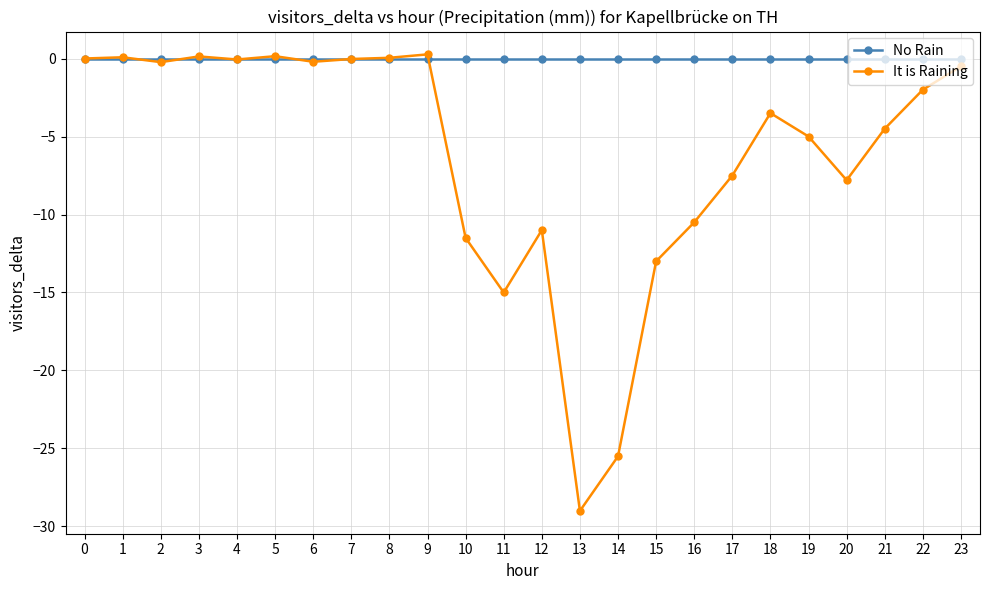

The value of It is Raining at 12 is -11.0. True or false?

True